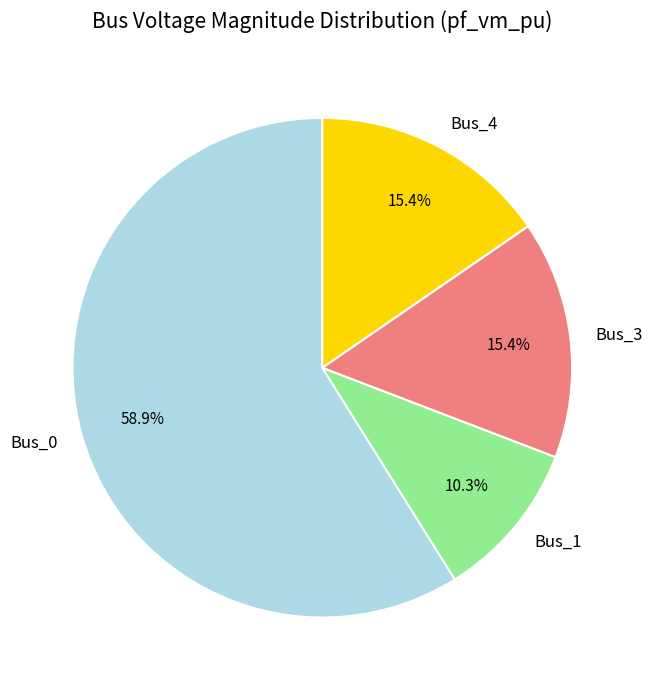

Is it true that Bus_1 is 10% of the pie?

True